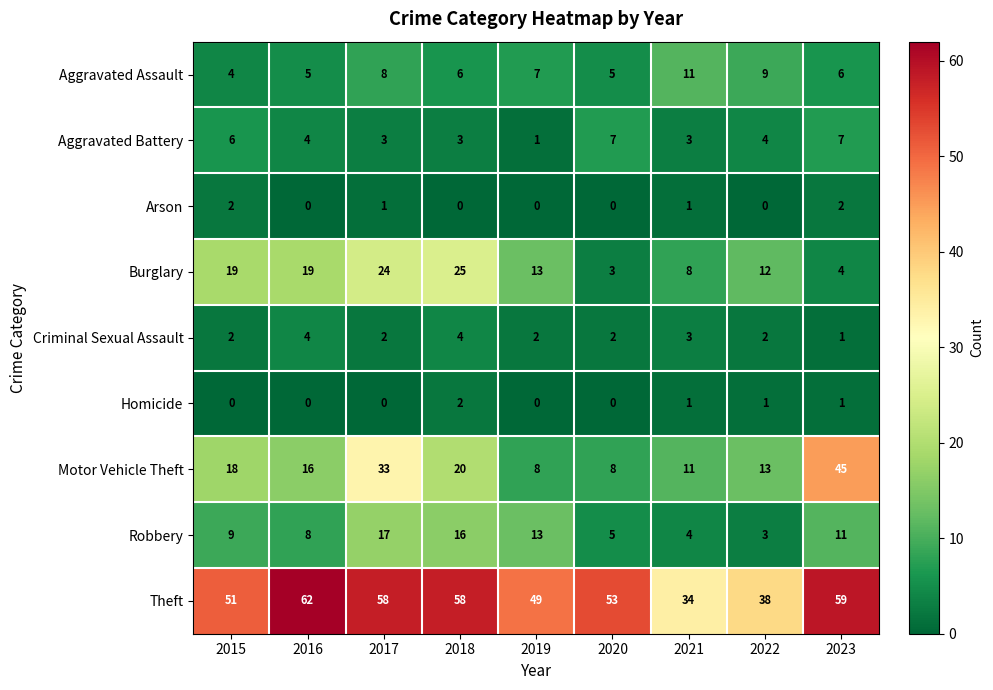

At how many categories does at least one series exceed 24?

9